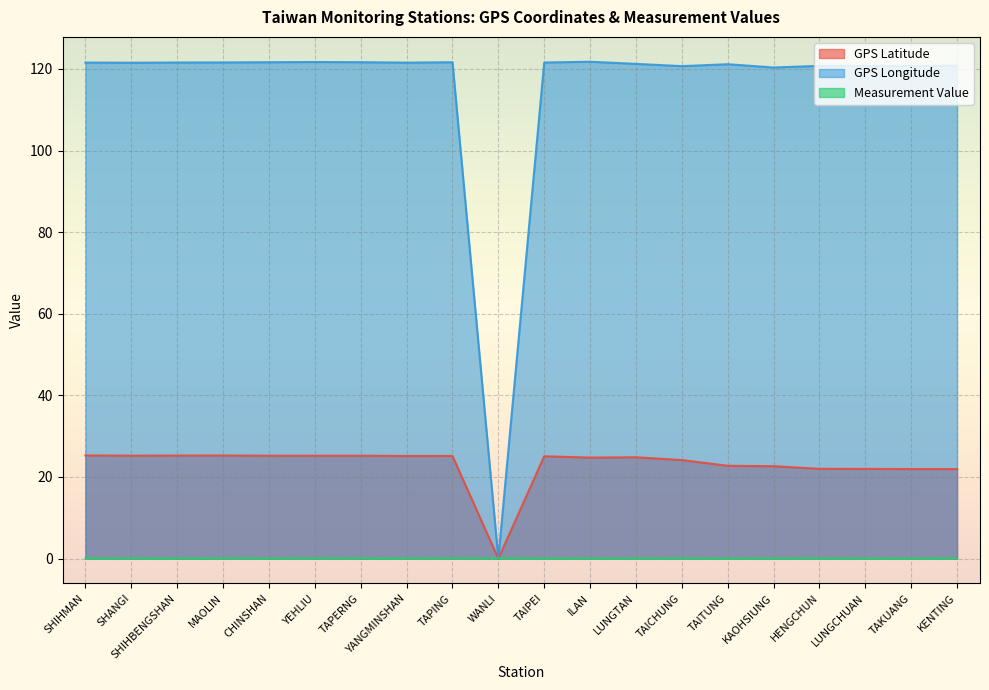

True or false: Measurement Value has more than 0 interior local peaks.

True